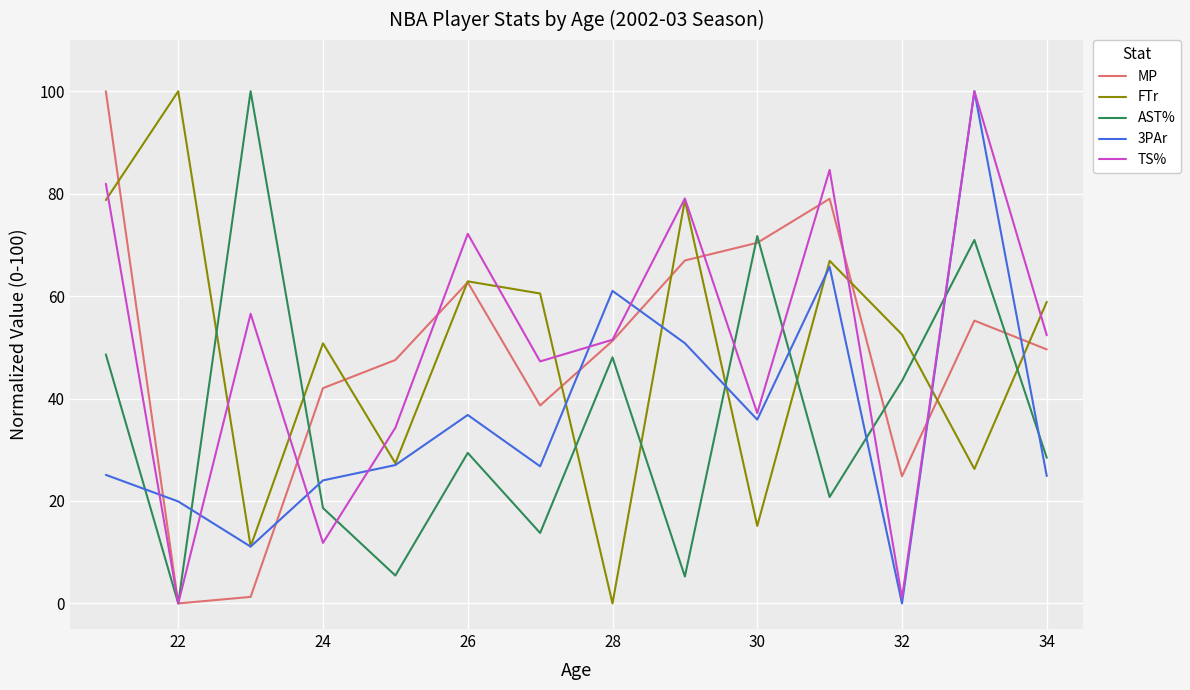

True or false: FTr and AST% intersect in this chart.

True